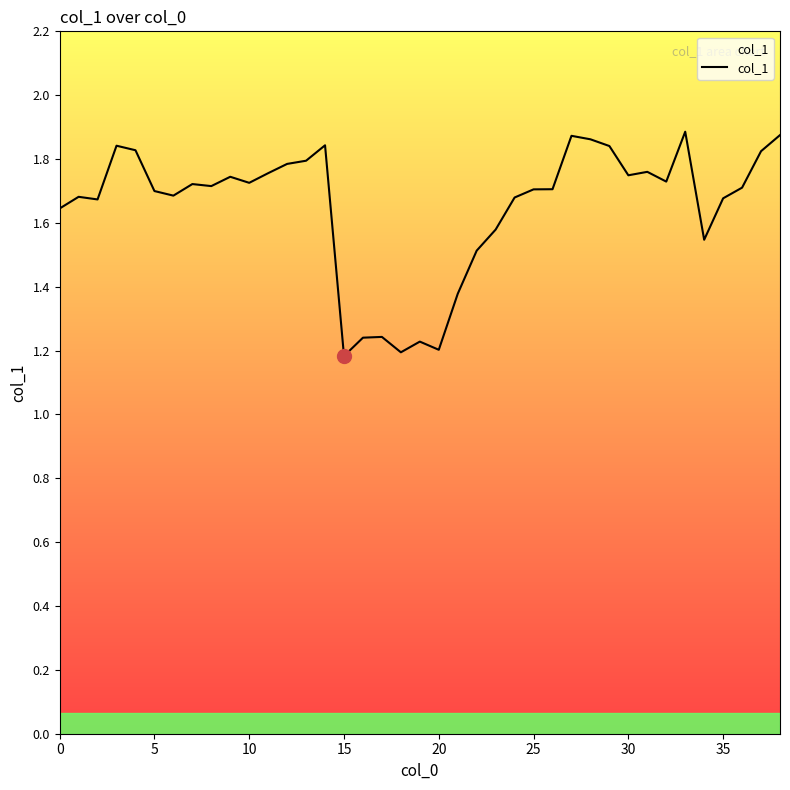

Does the chart have visible grid lines?

No